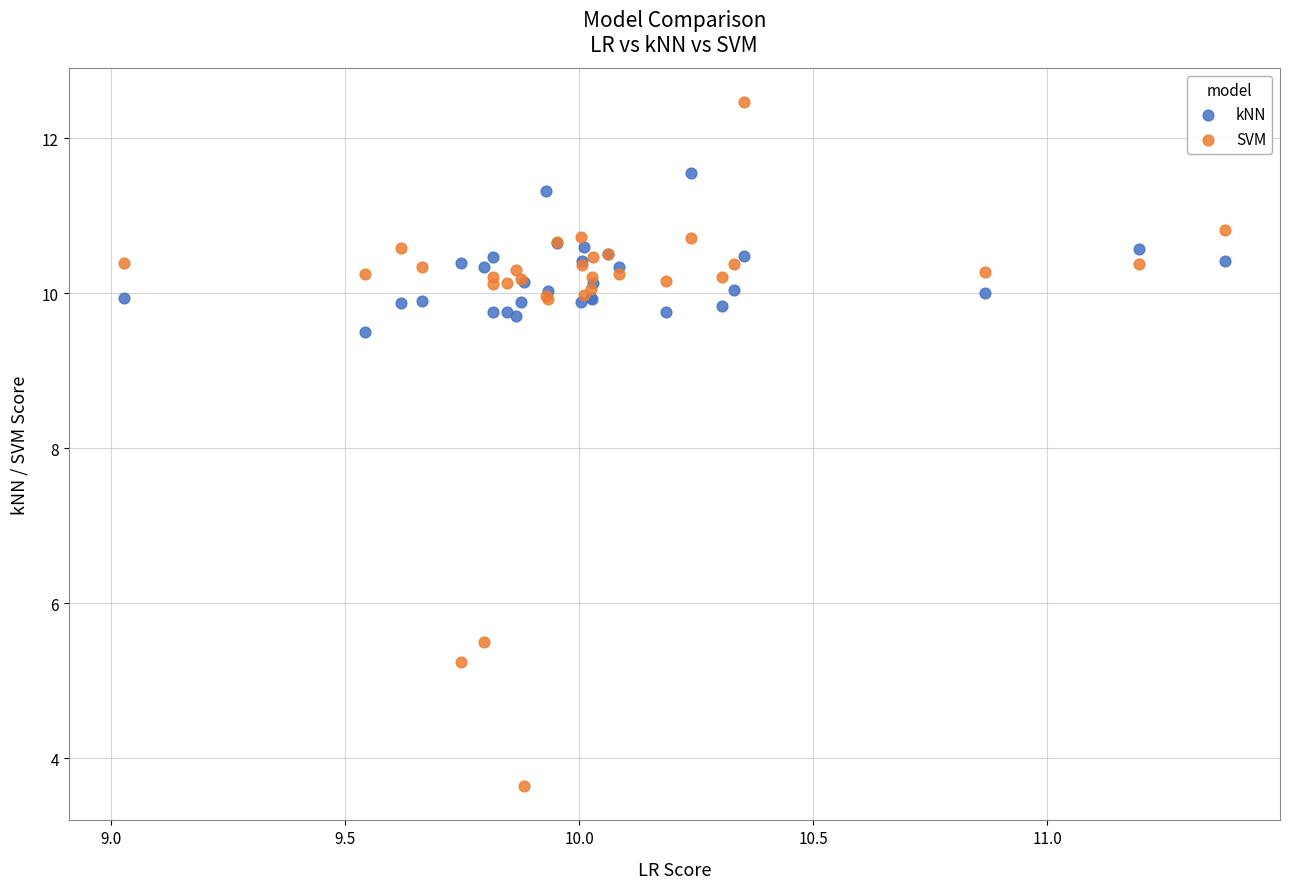

Which series contains the lowest Y value?

SVM